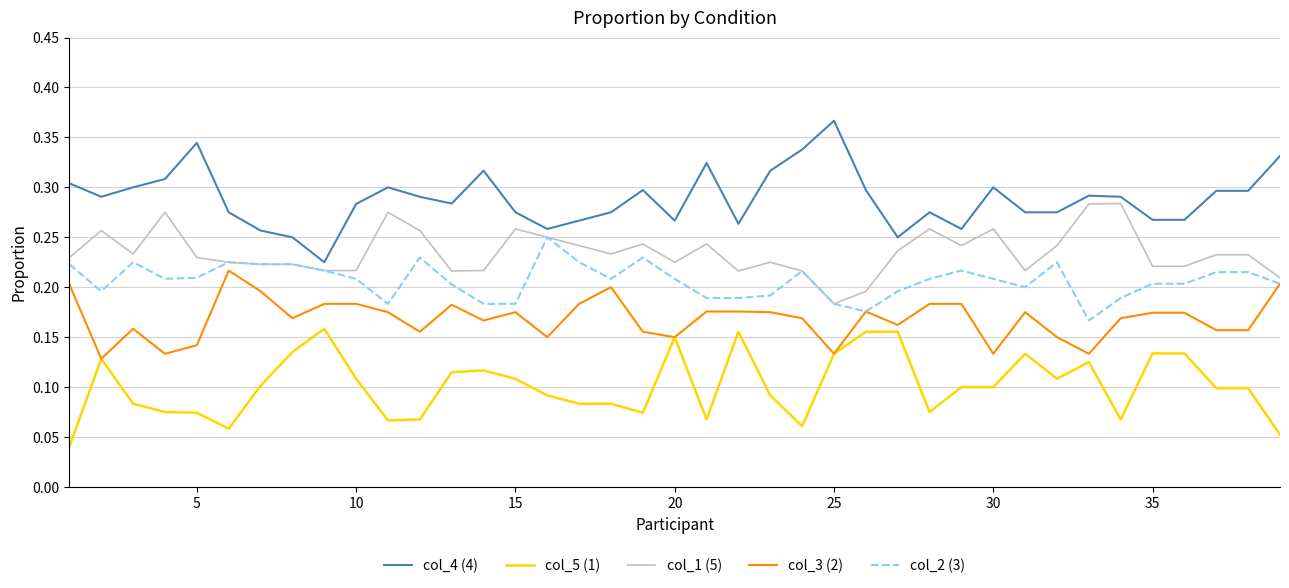

Which series has the widest spread of values?

col_4 (4)